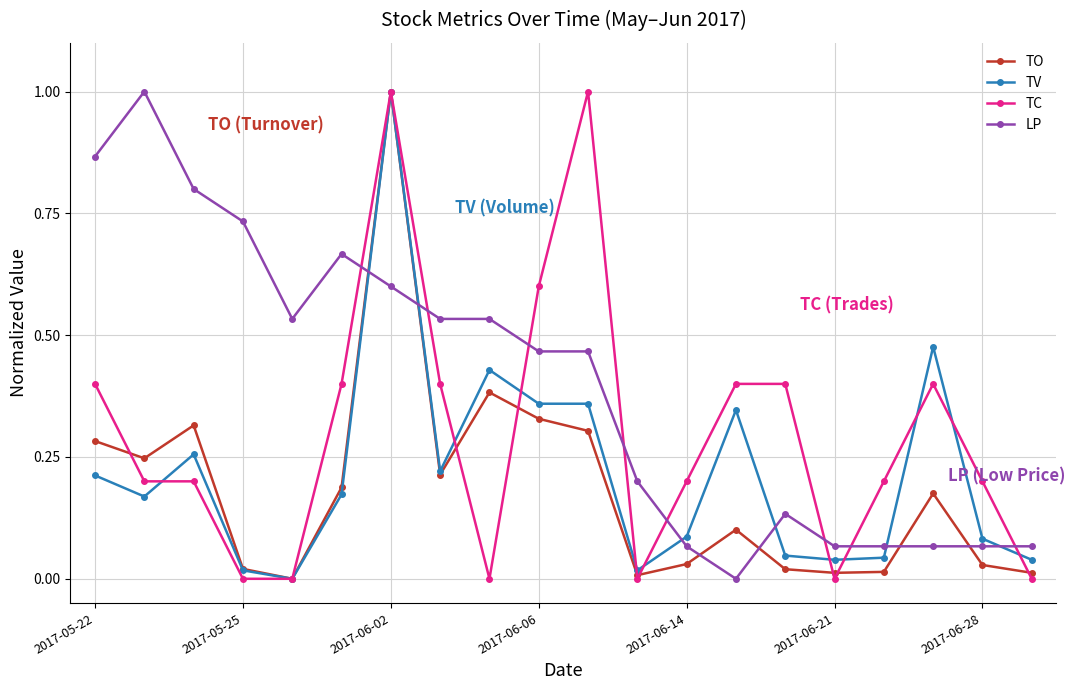

Which series has the largest total across all categories?

LP